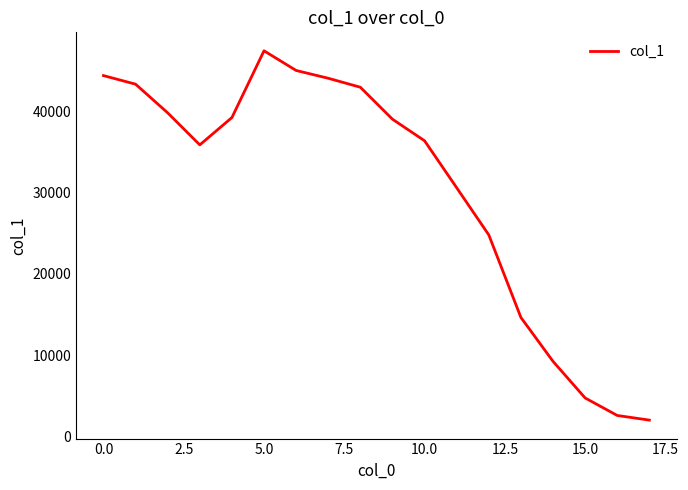

How many lines are shown in the chart?

1